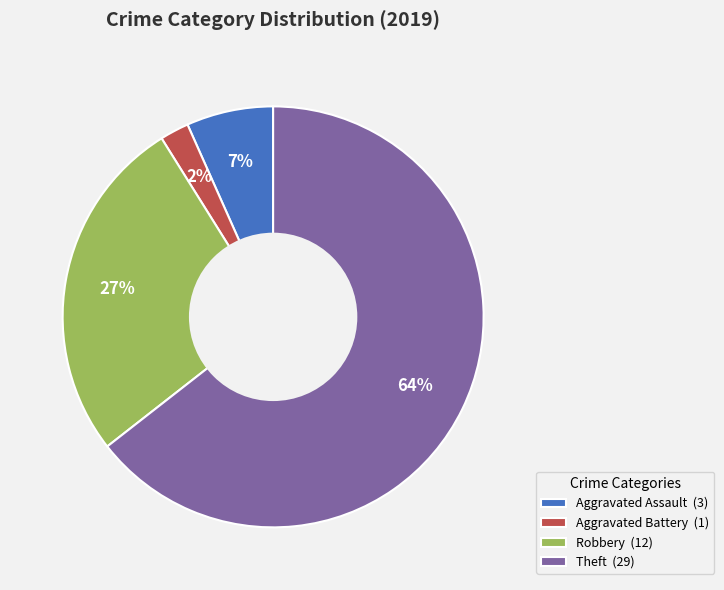

To the nearest percent, what is the difference between the Aggravated Assault (3) and Robbery (12) slice percentages?

20%